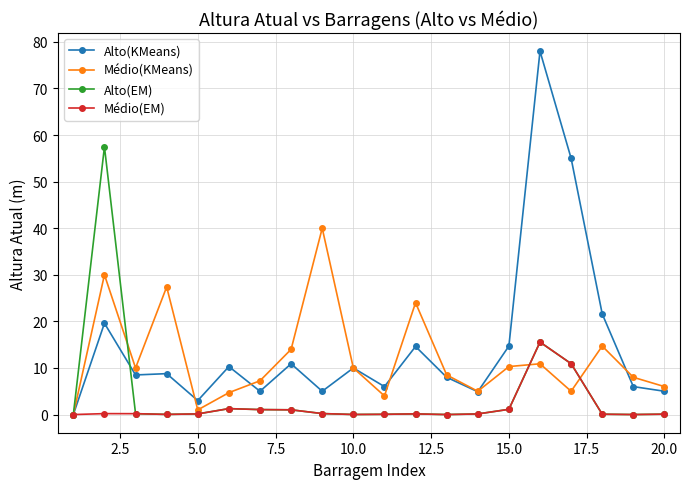

Which series has the widest spread of values?

Alto(KMeans)